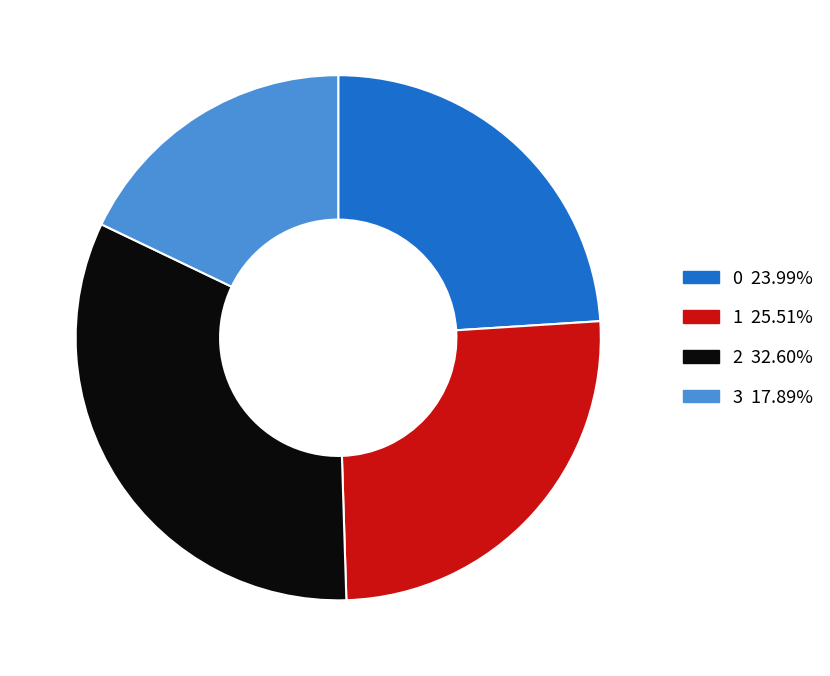

Do 0 and 2 together represent more than half of the pie?

Yes